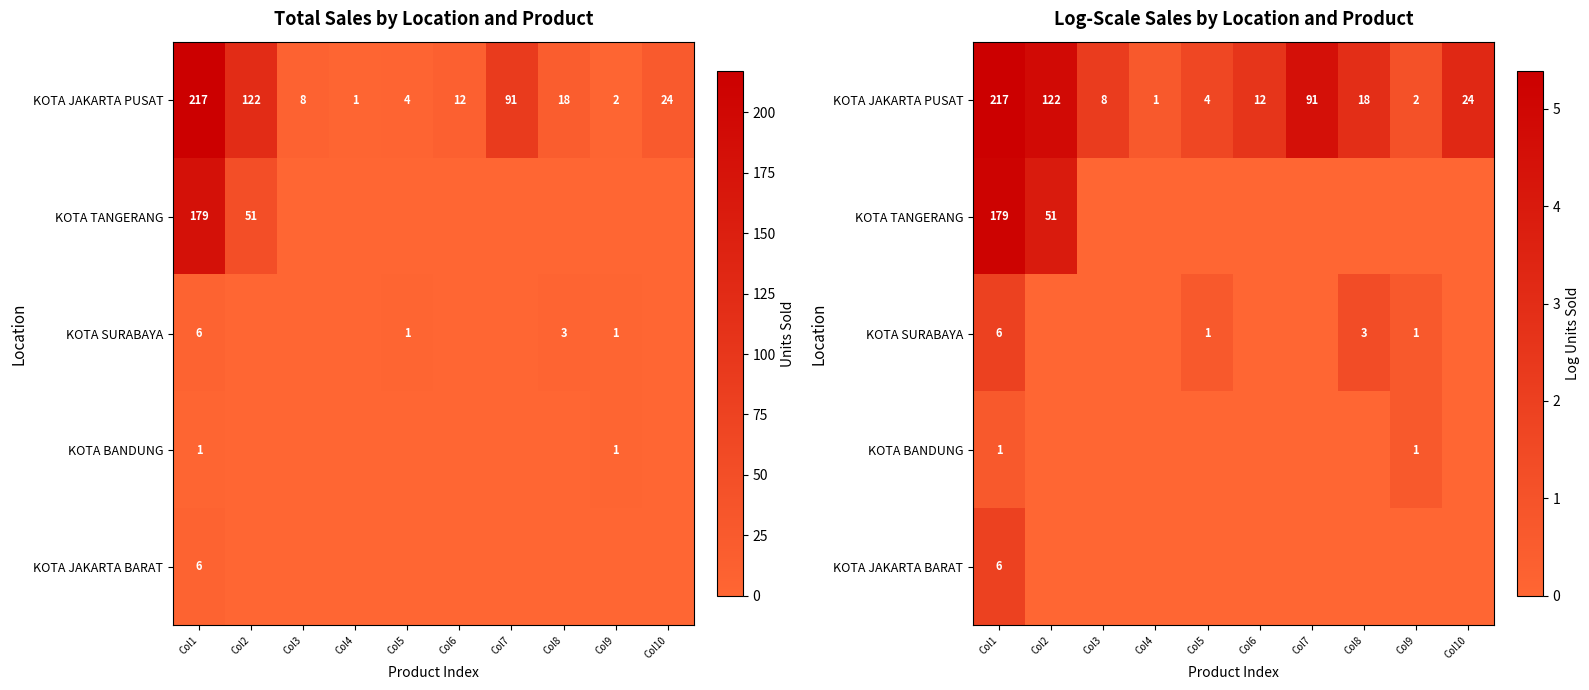

Which category has the lowest value across all series?

Col3